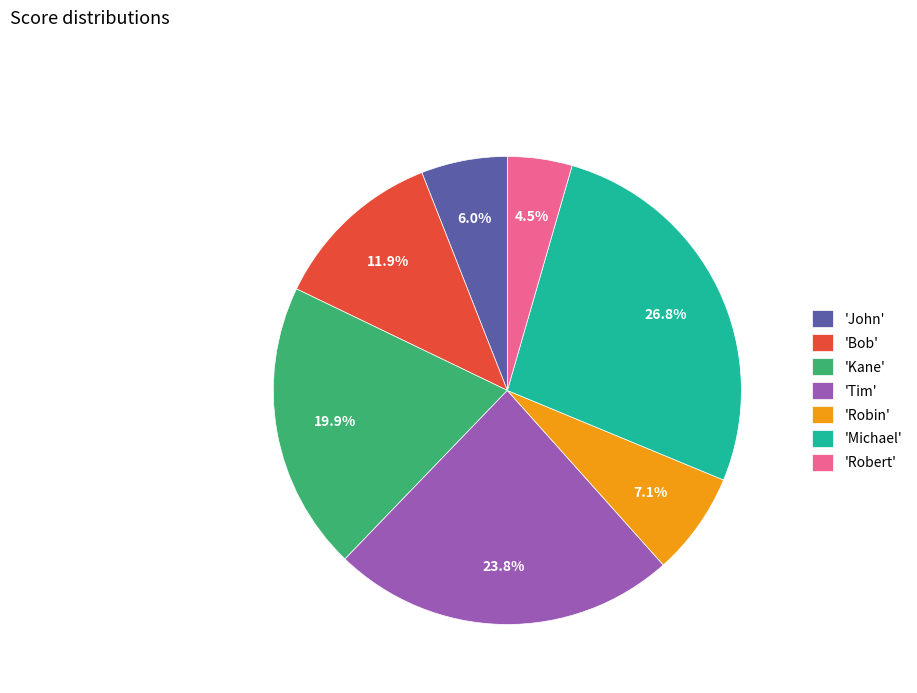

How many segments does this pie chart have?

7